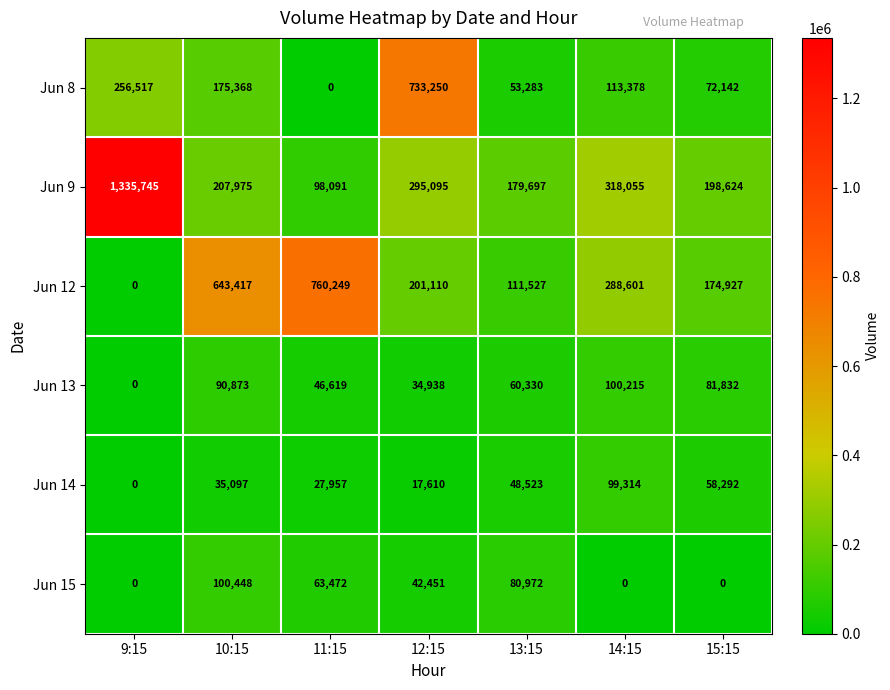

Which series has the largest total across all categories?

Jun 9